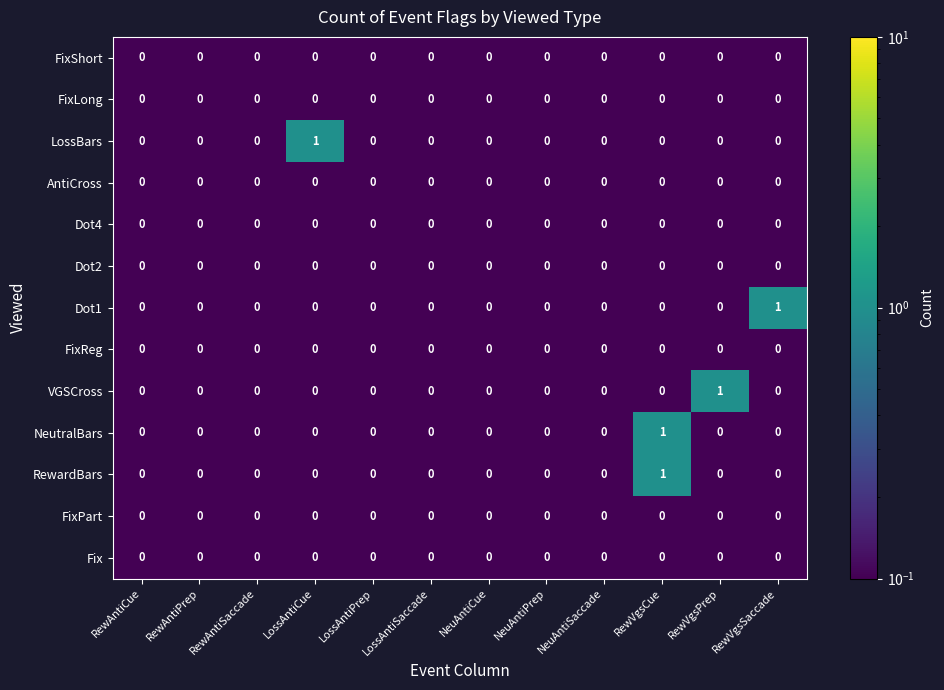

The Dot4 series shows 0 at NeuAntiSaccade. True or false?

True